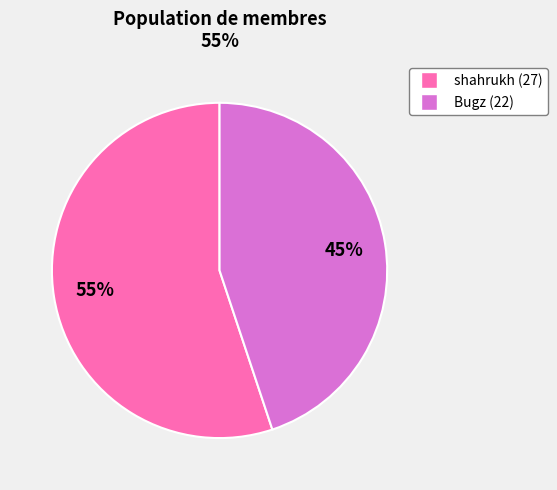

What is the ratio of the value at shahrukh (27) to the value at Bugz (22)?

1.2